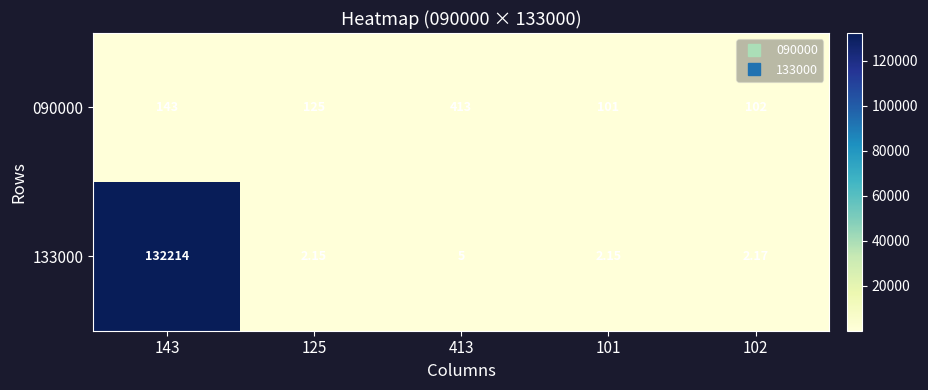

Reading left to right, extract all data points from this chart.

090000: 143=143.0	125=125.0	413=413.0	101=101.0	102=102.0
133000: 143=132214.0	125=2.1	413=5.0	101=2.1	102=2.2